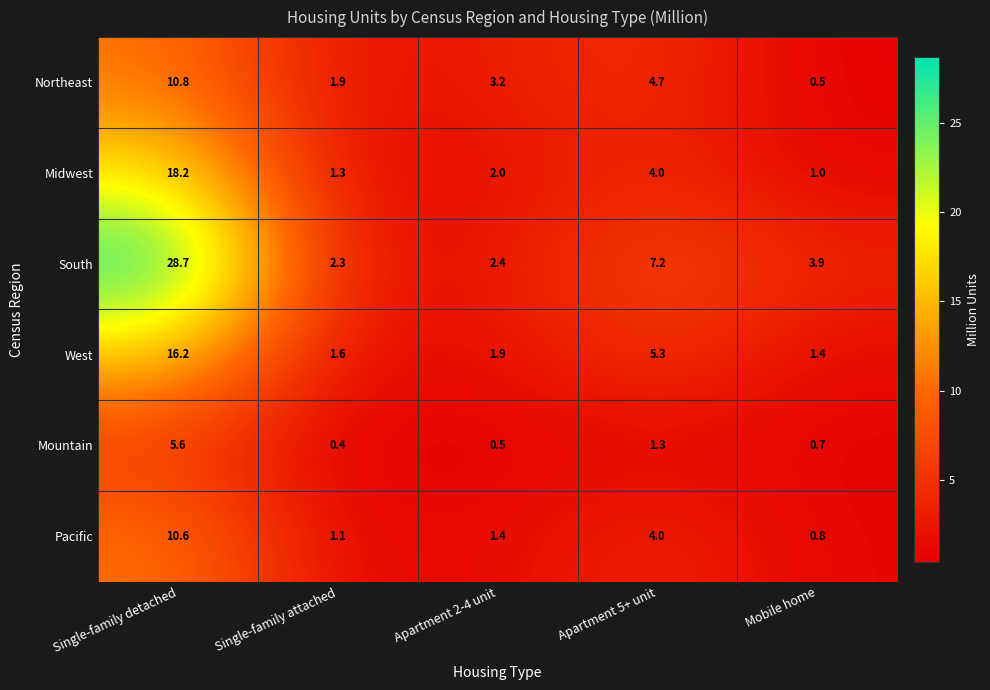

Which series has the largest total across all categories?

South